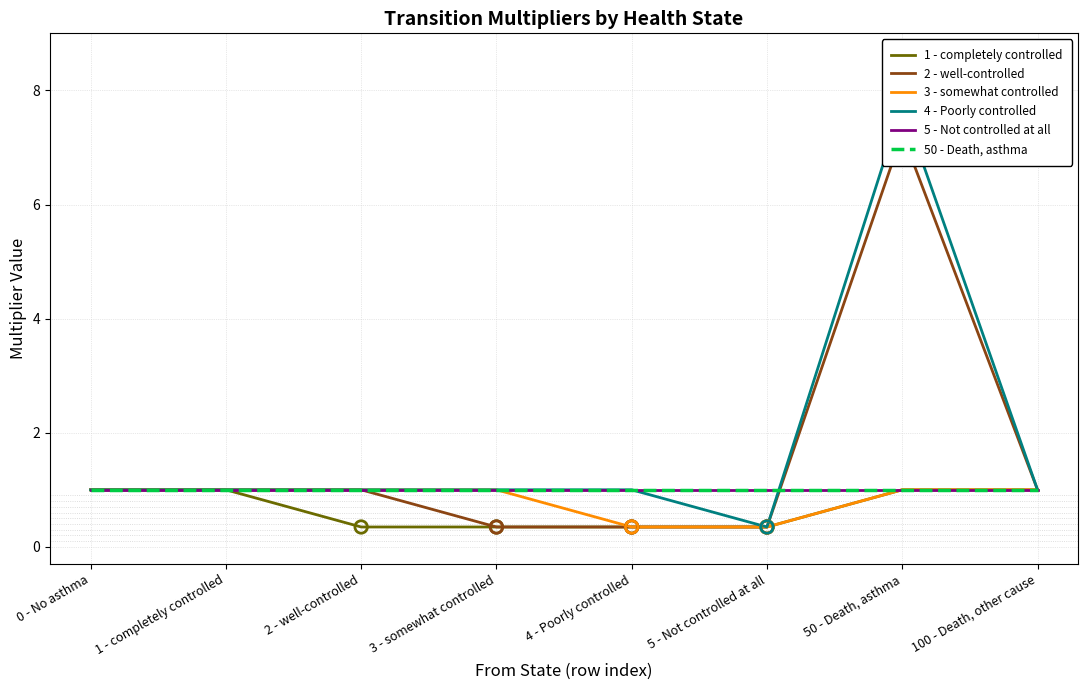

At which category is the sum across all series the highest?

50 - Death, asthma